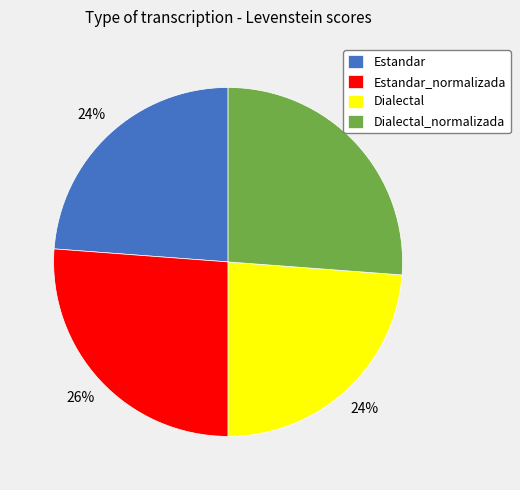

Does Dialectal_normalizada account for over 50% of the chart?

No